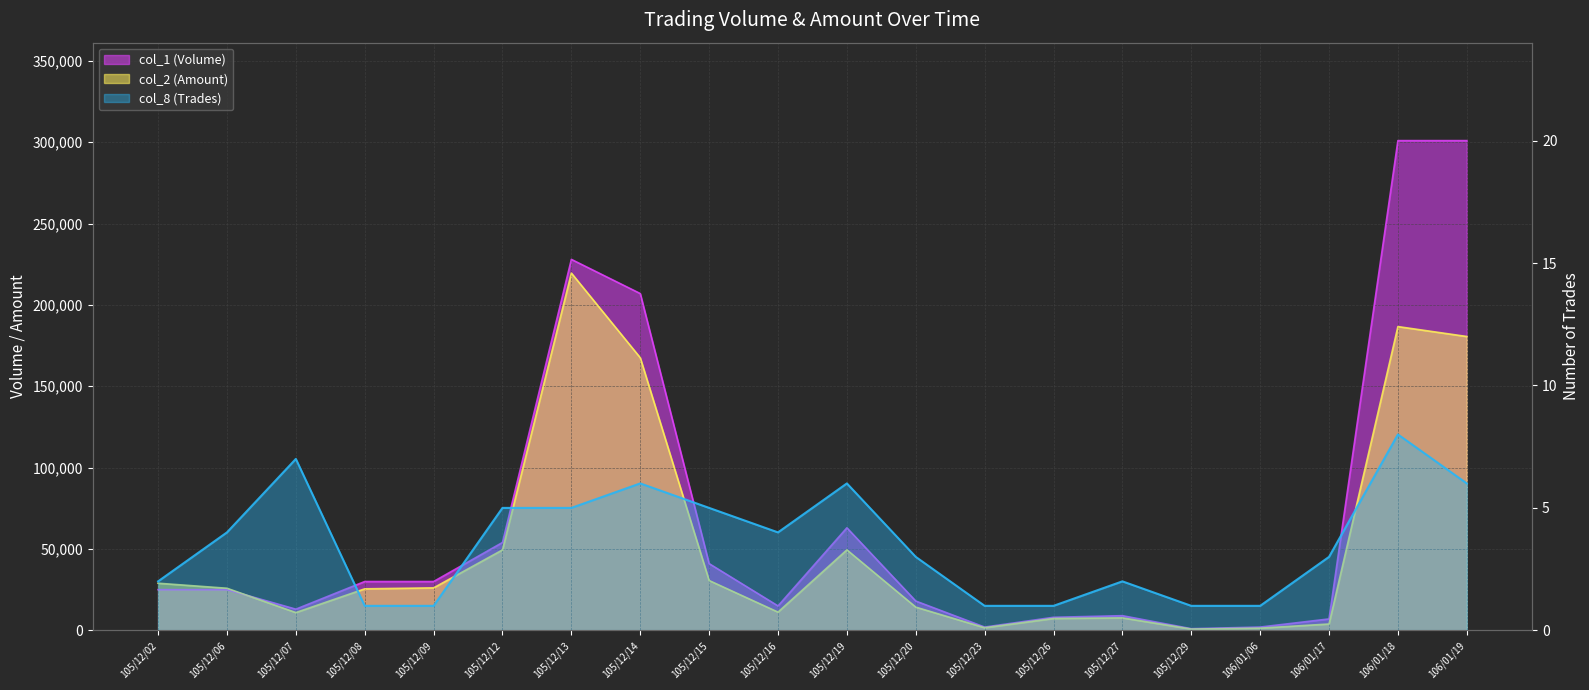

List the labels in order of col_8 (Trades) value, largest first.

106/01/18, 105/12/07, 105/12/14, 105/12/19, 106/01/19, 105/12/12, 105/12/13, 105/12/15, 105/12/06, 105/12/16, 105/12/20, 106/01/17, 105/12/02, 105/12/27, 105/12/08, 105/12/09, 105/12/23, 105/12/26, 105/12/29, 106/01/06